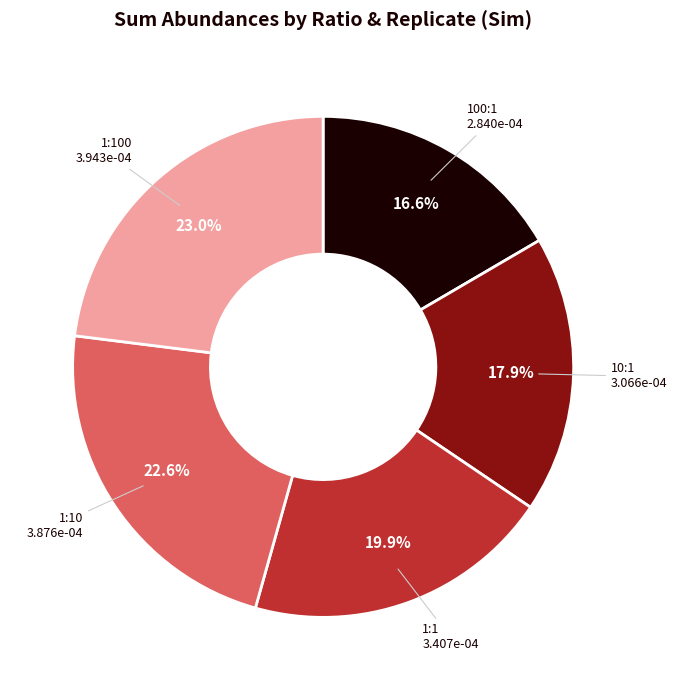

To the nearest percent, what is the average slice percentage?

20%